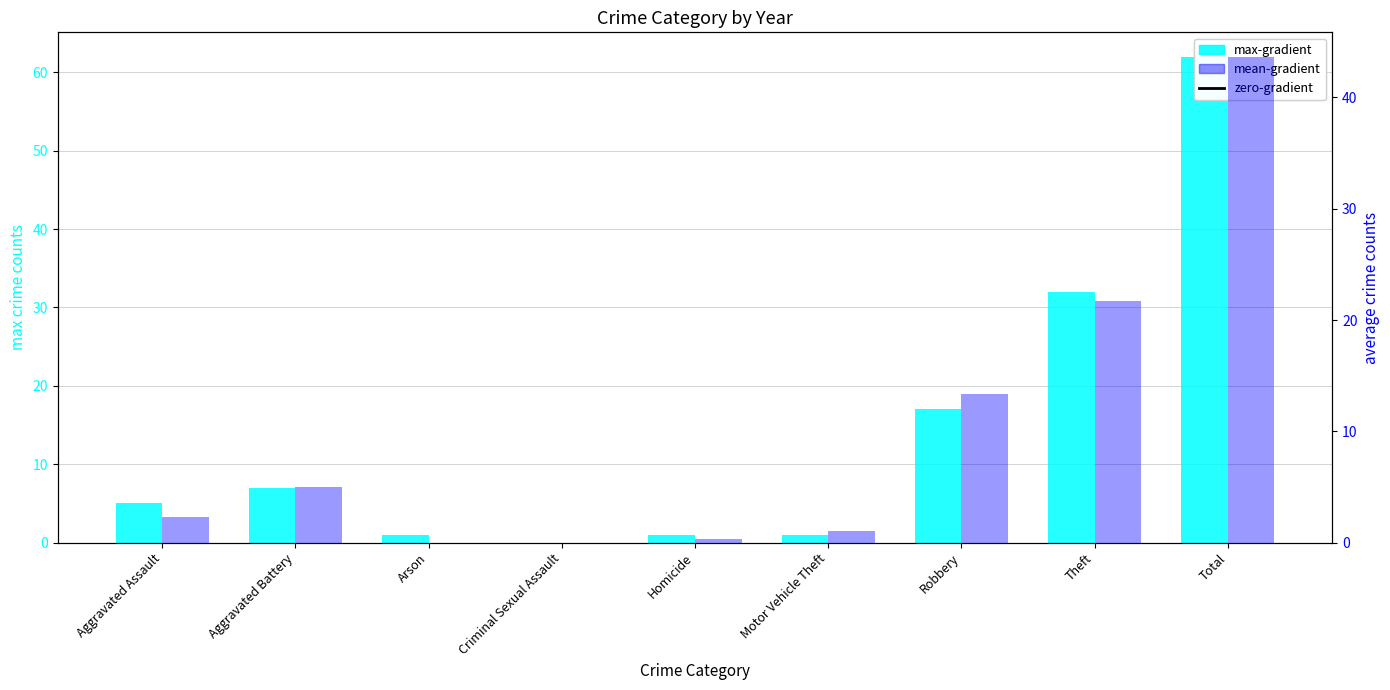

What is the value of the max-year bar at the 6th from the left?

1.0